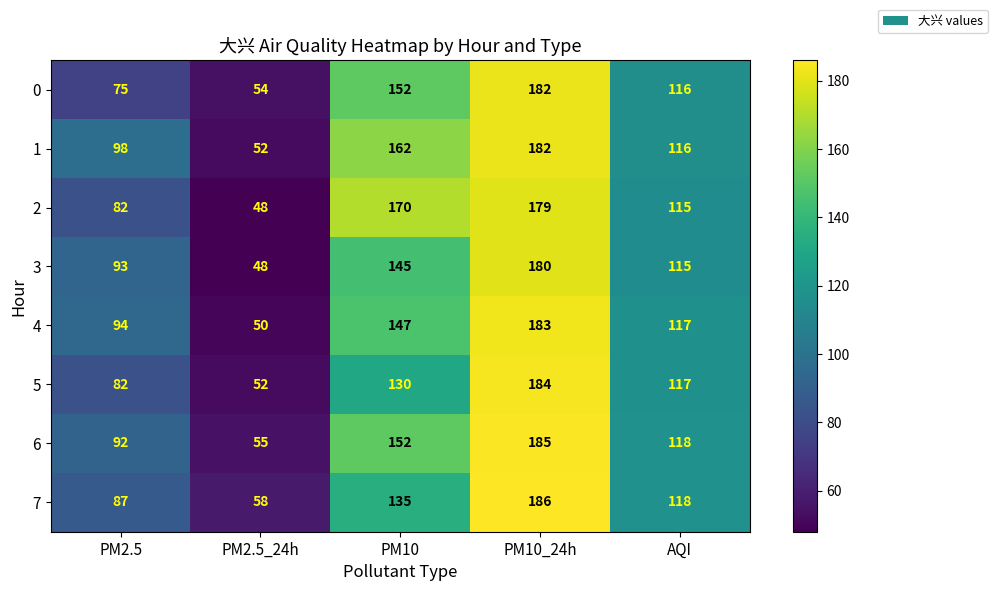

Between PM2.5_24h and PM10_24h, which series saw the biggest shift?

4